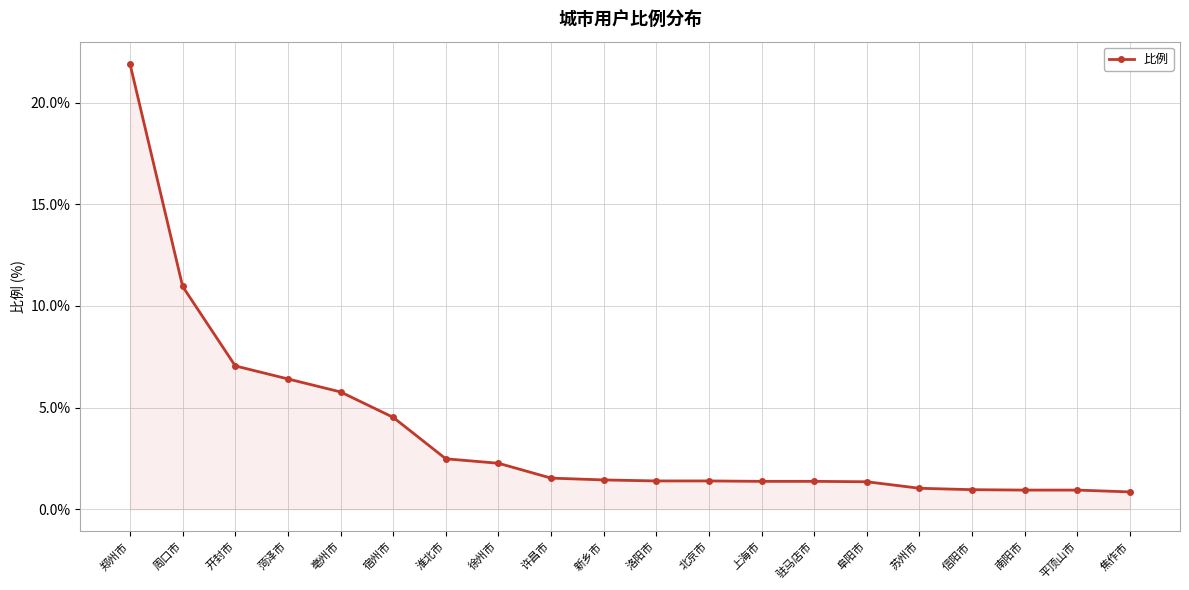

What value does the data have at 亳州市?

5.8